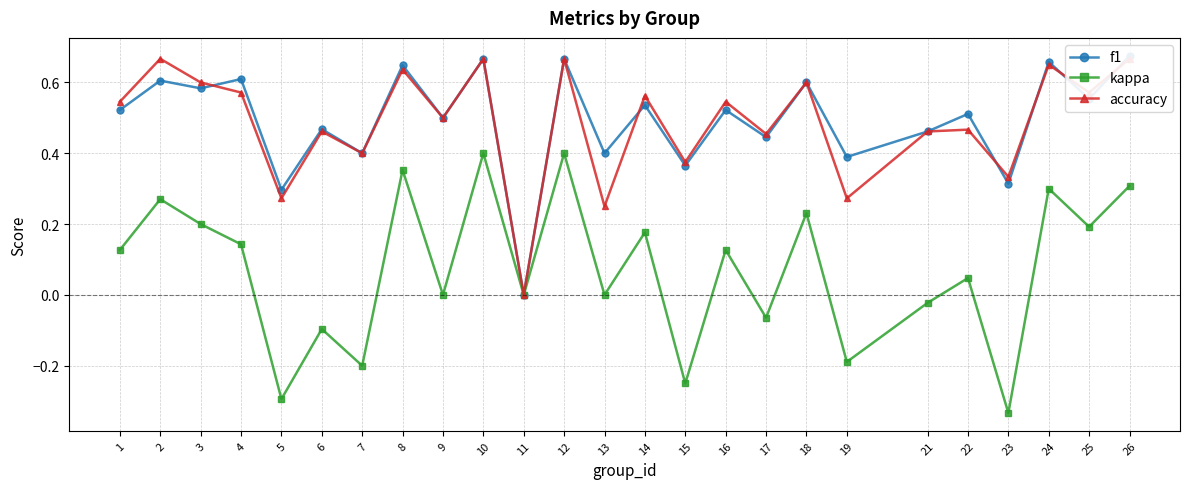

What is the difference between the maximum and minimum values in the f1 series?

0.7